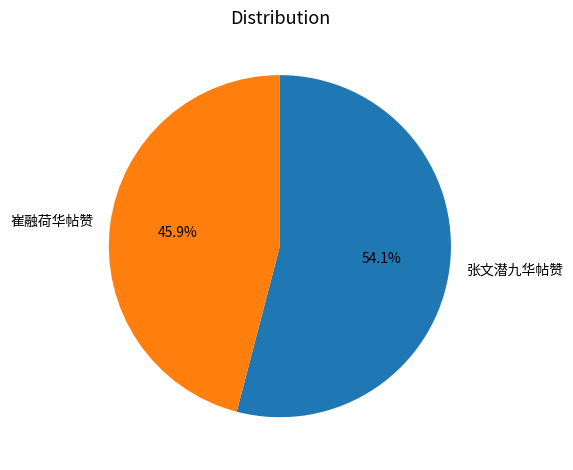

Between 崔融荷华帖赞 and 张文潜九华帖赞, which is larger?

张文潜九华帖赞